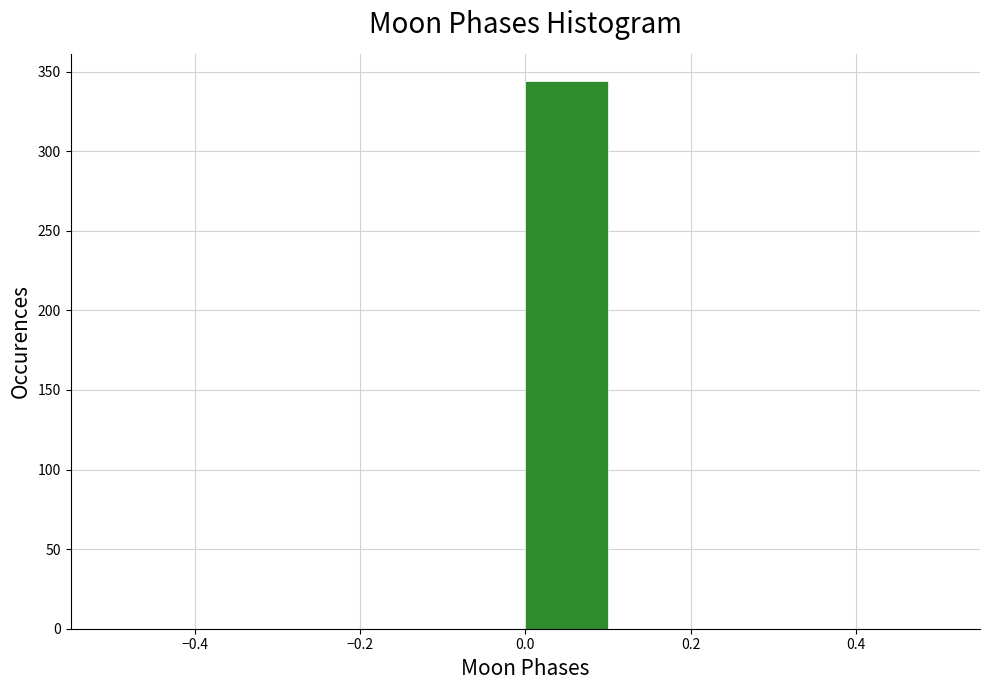

Over which range of the x-axis is the bar tallest?

0.0 to 0.1